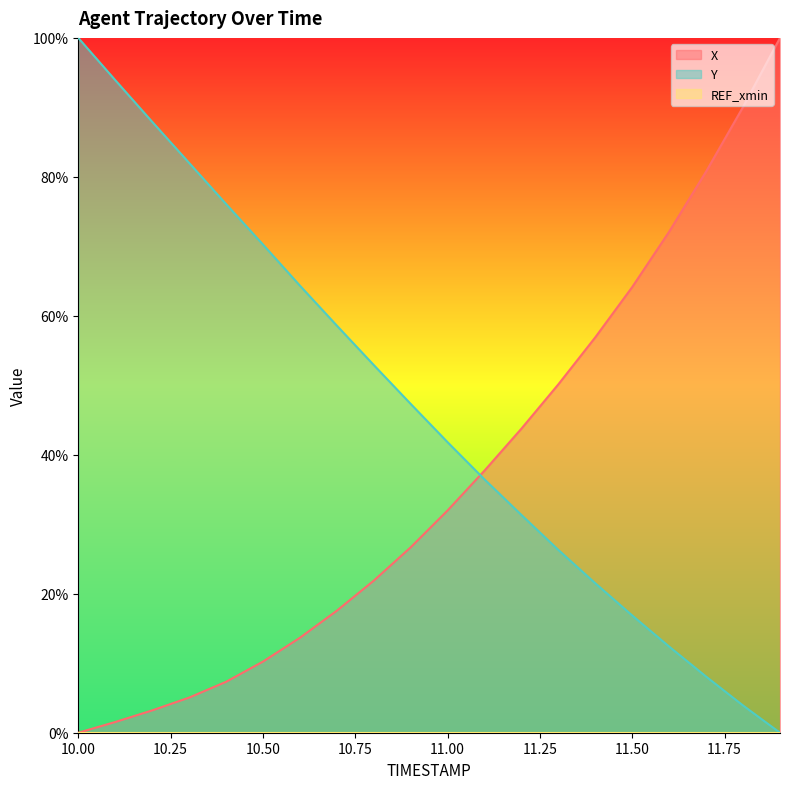

What is the label of the 13th point from the right?

10.7